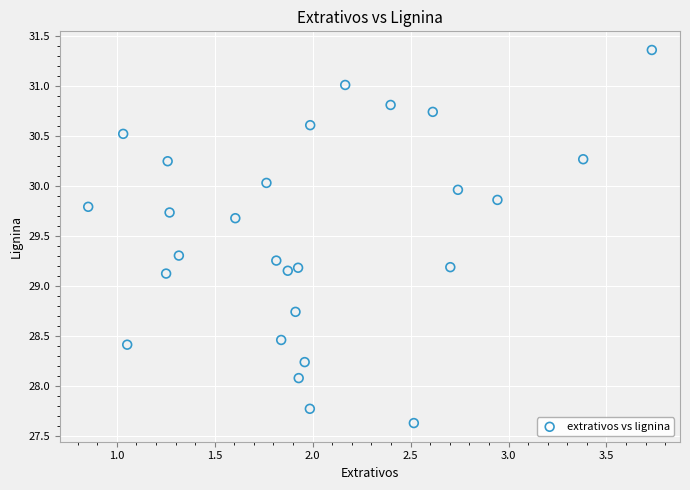

What is the range of Y values (max minus min)?

3.7